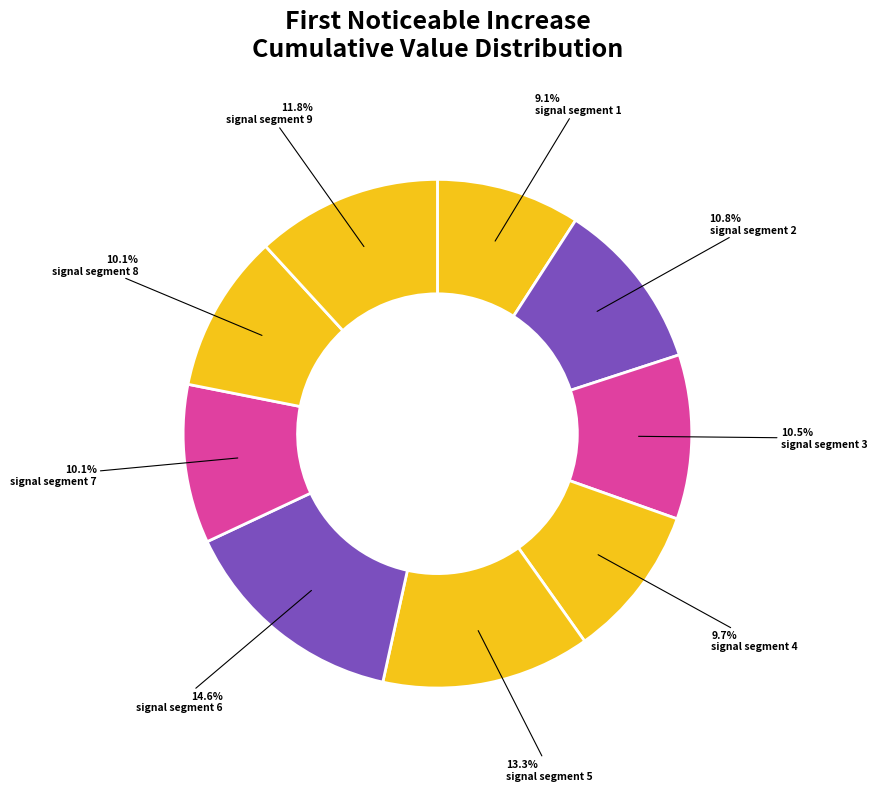

Count the number of slices in the pie.

9